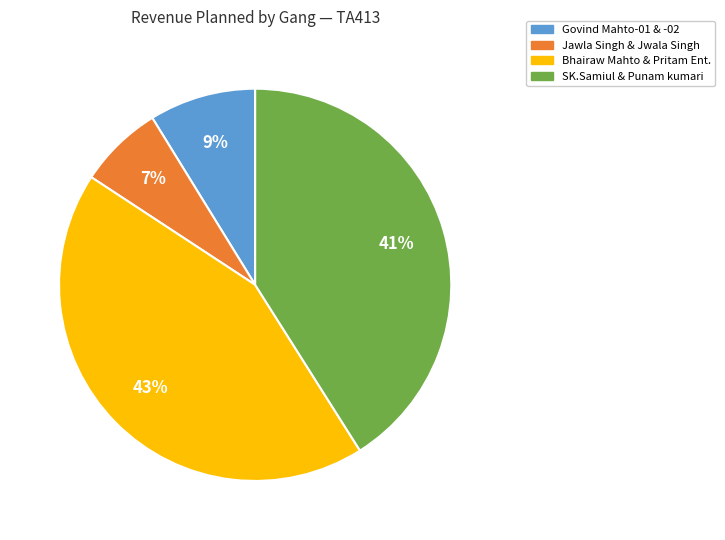

To the nearest percent, what is the average slice percentage?

25%